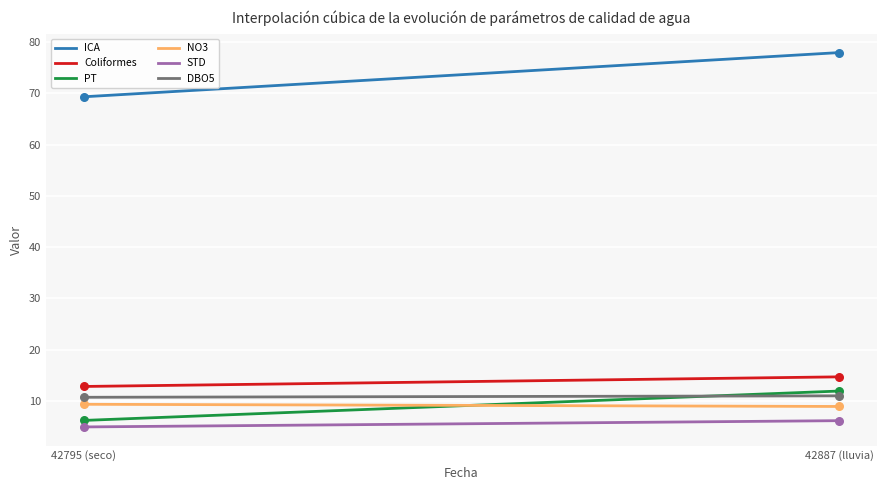

What are all the series names shown in the legend?

ICA, Coliformes, PT, NO3, STD, DBO5